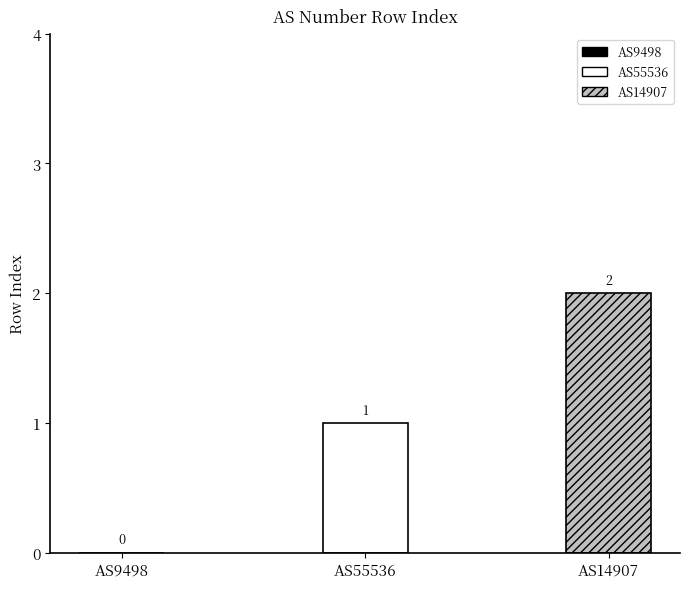

Reading left to right, extract all data points from this chart.

0	1	2